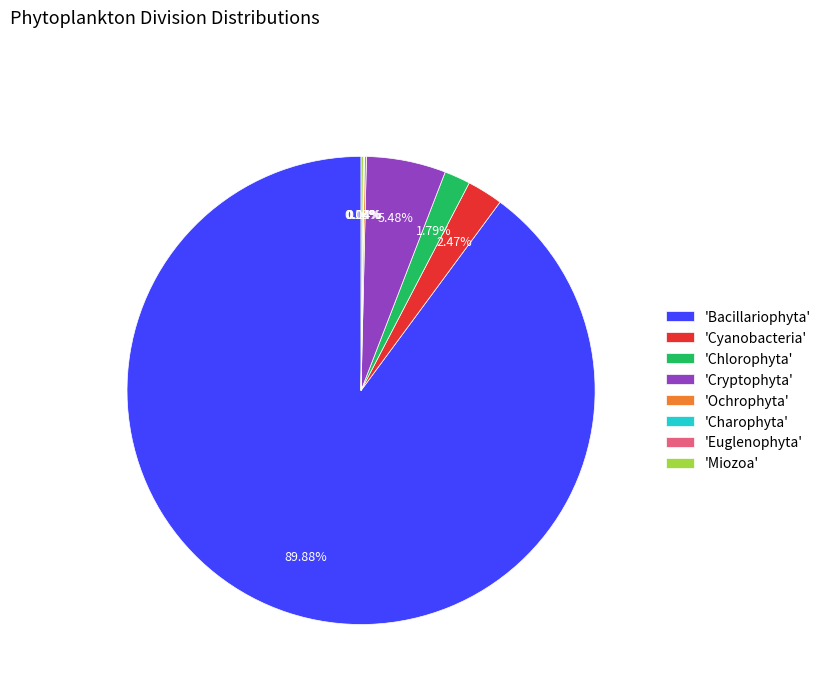

Does 'Bacillariophyta' account for over 50% of the chart?

Yes